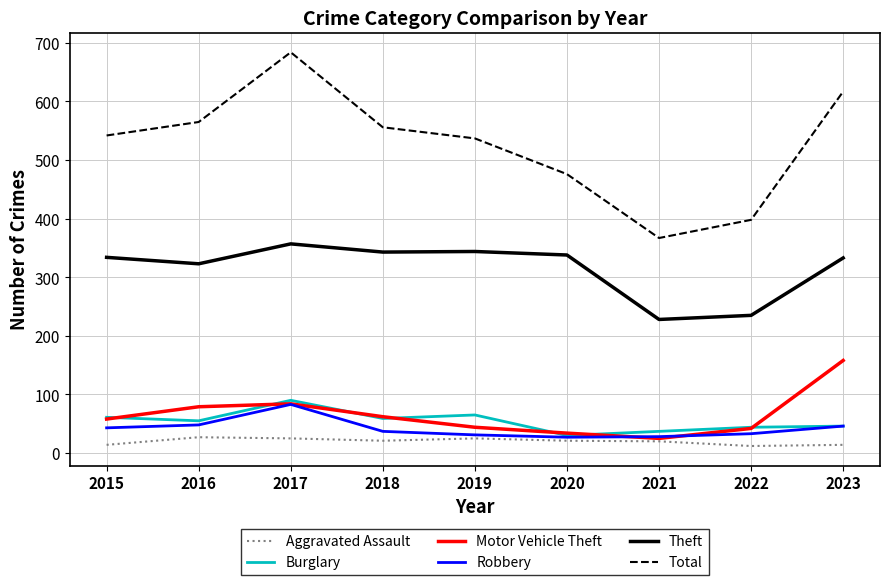

Read the Burglary value at 2023, to the nearest 5.

45